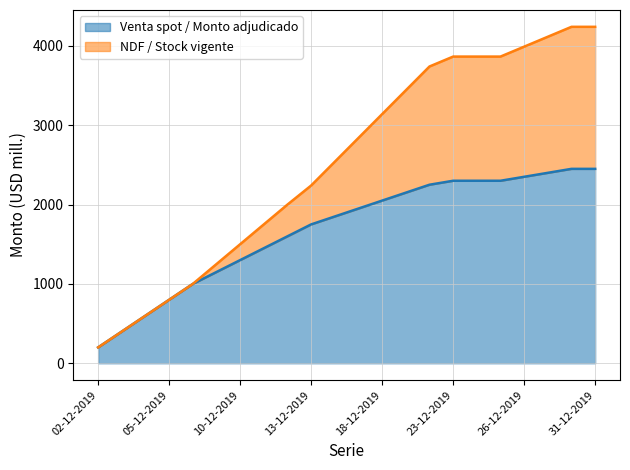

What is the minimum value for Venta spot / Monto adjudicado?

200